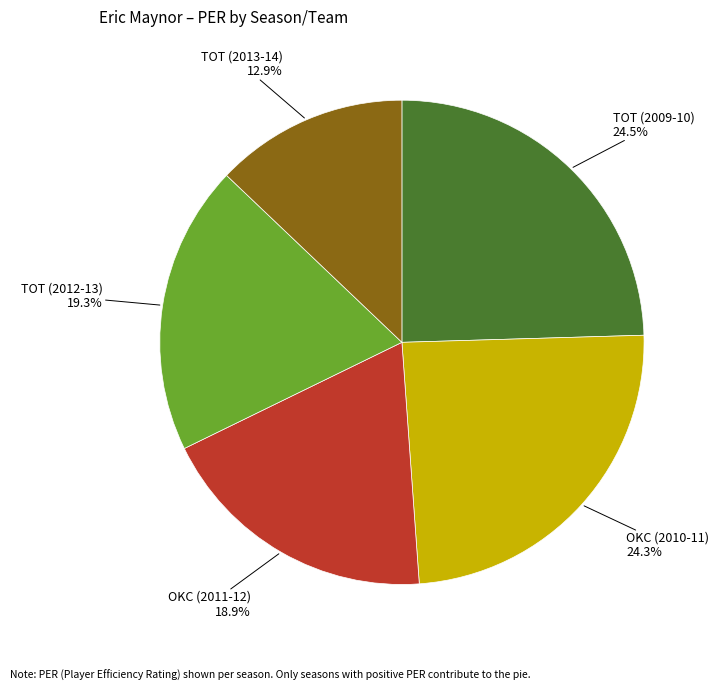

Is there any slice that represents more than half of the pie?

No